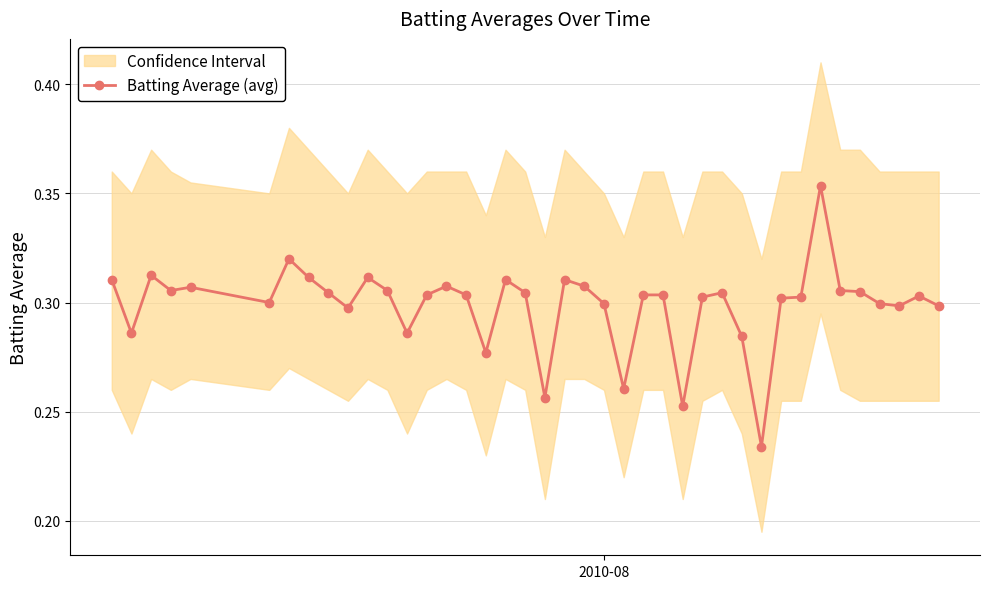

How many Batting Average (avg) values are between 0 and 1?

40